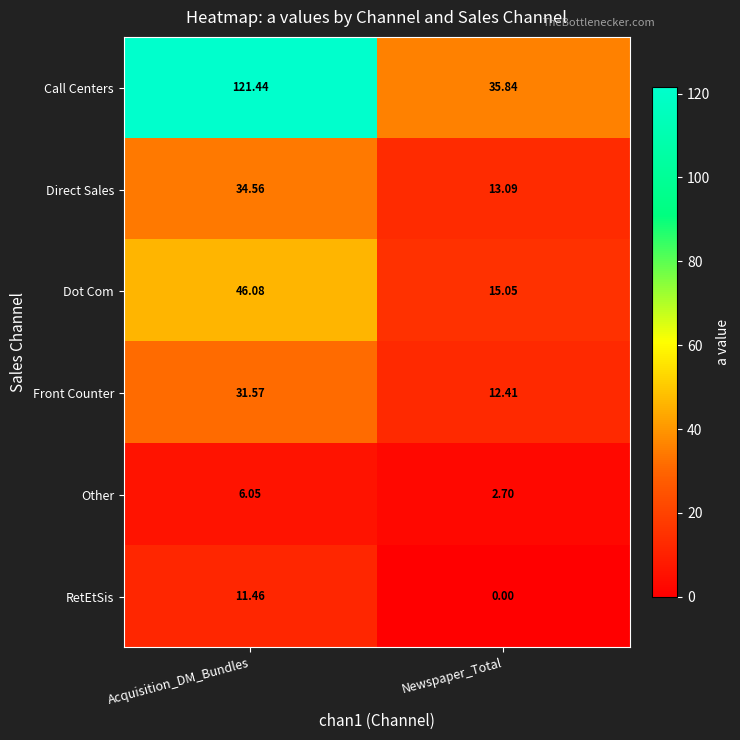

List the labels in order of Other value, smallest first.

Newspaper_Total, Acquisition_DM_Bundles